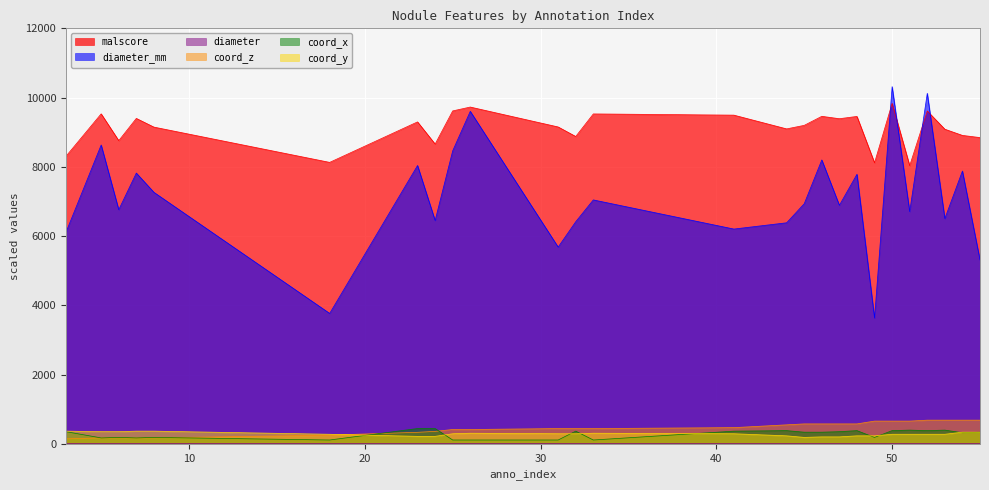

What value does the coord_x series have at 45?

335.8